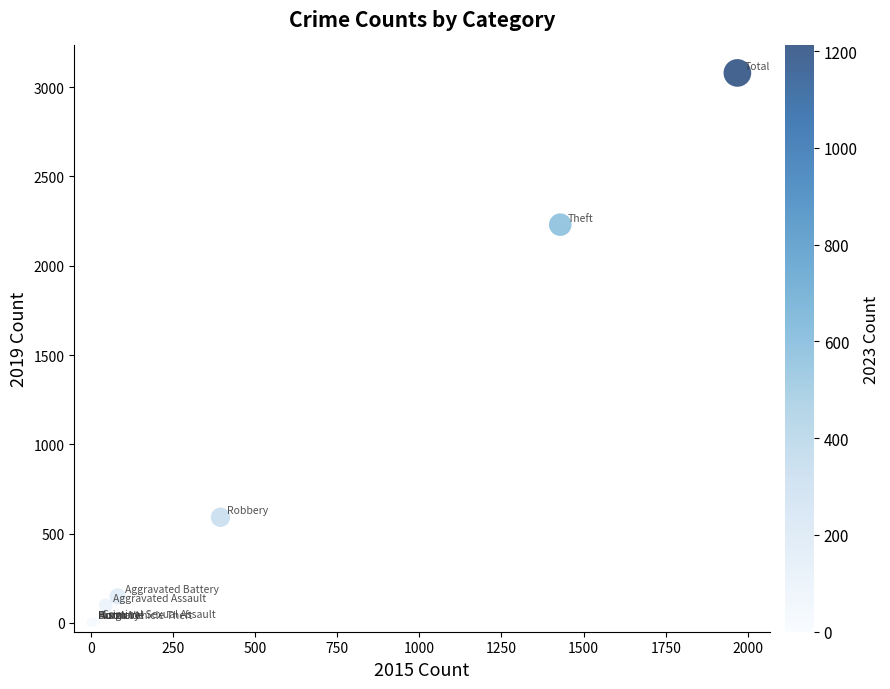

What Y value in the scatter plot is closest to 1540?

2230